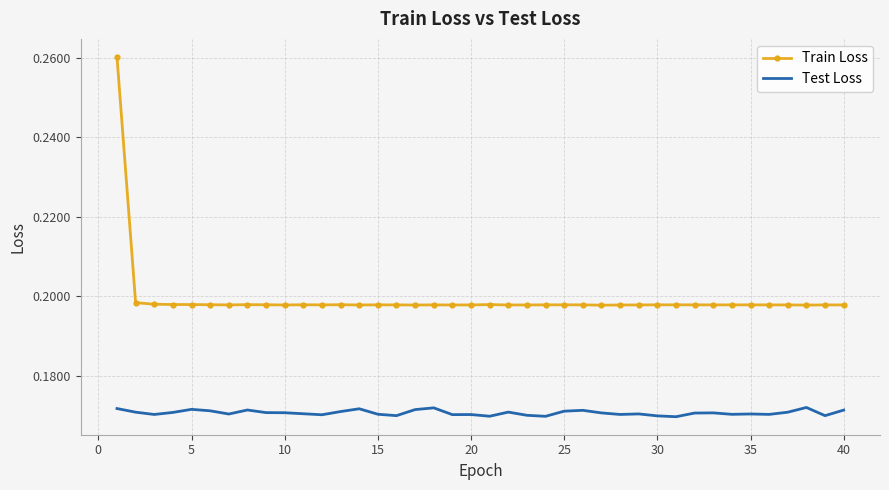

Which series has the largest total across all categories?

Train Loss